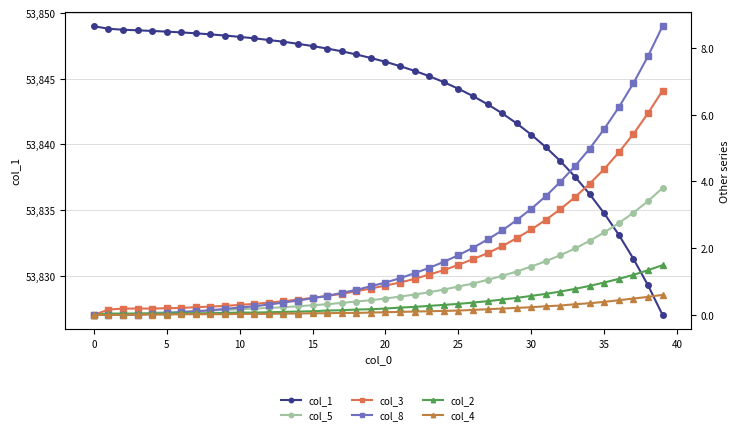

Reading right to left, extract all data points from this chart.

col_1: 53827.0	53829.3	53831.3	53833.1	53834.8	53836.2	53837.5	53838.7	53839.8	53840.7	53841.6	53842.4	53843.1	53843.7	53844.2	53844.7	53845.2	53845.6	53846.0	53846.3	53846.6	53846.8	53847.1	53847.3	53847.5	53847.7	53847.8	53847.9	53848.1	53848.2	53848.3	53848.4	53848.5	53848.5	53848.6	53848.6	53848.7	53848.7	53848.8	53849.0
col_5: 3.8	3.4	3.1	2.8	2.5	2.2	2.0	1.8	1.6	1.4	1.3	1.2	1.1	0.9	0.8	0.8	0.7	0.6	0.6	0.5	0.4	0.4	0.4	0.3	0.3	0.3	0.2	0.2	0.2	0.2	0.1	0.1	0.1	0.1	0.1	0.1	0.0	0.0	0.0	0.0
col_3: 6.7	6.0	5.4	4.9	4.4	3.9	3.5	3.2	2.9	2.6	2.3	2.1	1.9	1.7	1.5	1.3	1.2	1.1	1.0	0.9	0.8	0.7	0.6	0.6	0.5	0.5	0.4	0.4	0.3	0.3	0.3	0.2	0.2	0.2	0.2	0.2	0.2	0.2	0.2	0.0
col_8: 8.7	7.8	6.9	6.2	5.6	5.0	4.5	4.0	3.6	3.2	2.8	2.5	2.3	2.0	1.8	1.6	1.4	1.2	1.1	1.0	0.9	0.8	0.7	0.6	0.5	0.4	0.4	0.3	0.3	0.2	0.2	0.1	0.1	0.1	0.1	0.0	0.0	0.0	0.0	0.0
col_2: 1.5	1.3	1.2	1.1	1.0	0.9	0.8	0.7	0.6	0.6	0.5	0.5	0.4	0.4	0.3	0.3	0.3	0.2	0.2	0.2	0.2	0.2	0.1	0.1	0.1	0.1	0.1	0.1	0.1	0.1	0.1	0.1	0.1	0.1	0.0	0.0	0.0	0.0	0.0	0.0
col_4: 0.6	0.5	0.5	0.4	0.4	0.3	0.3	0.3	0.3	0.2	0.2	0.2	0.2	0.1	0.1	0.1	0.1	0.1	0.1	0.1	0.1	0.1	0.1	0.1	0.1	0.0	0.0	0.0	0.0	0.0	0.0	0.0	0.0	0.0	0.0	0.0	0.0	0.0	0.0	0.0